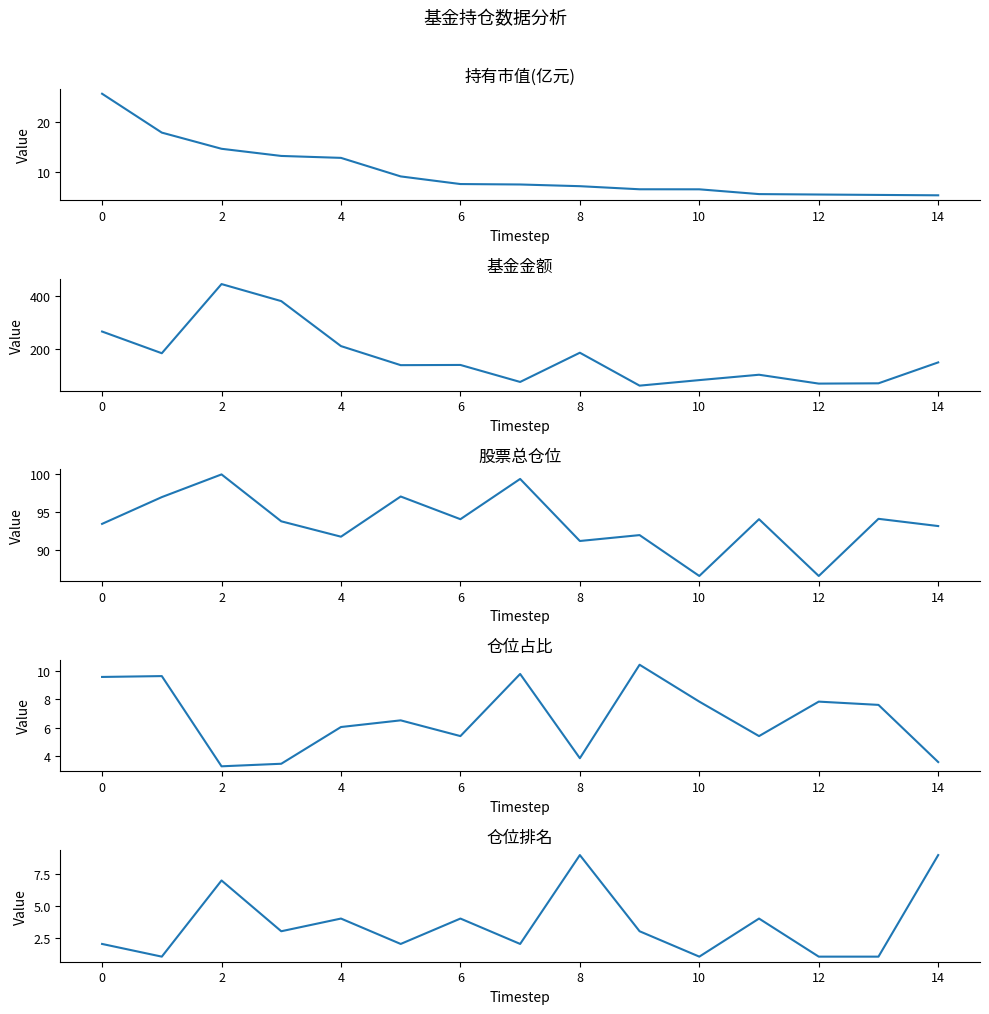

In 基金金额, how many points are lower than both neighbors (excluding endpoints)?

5